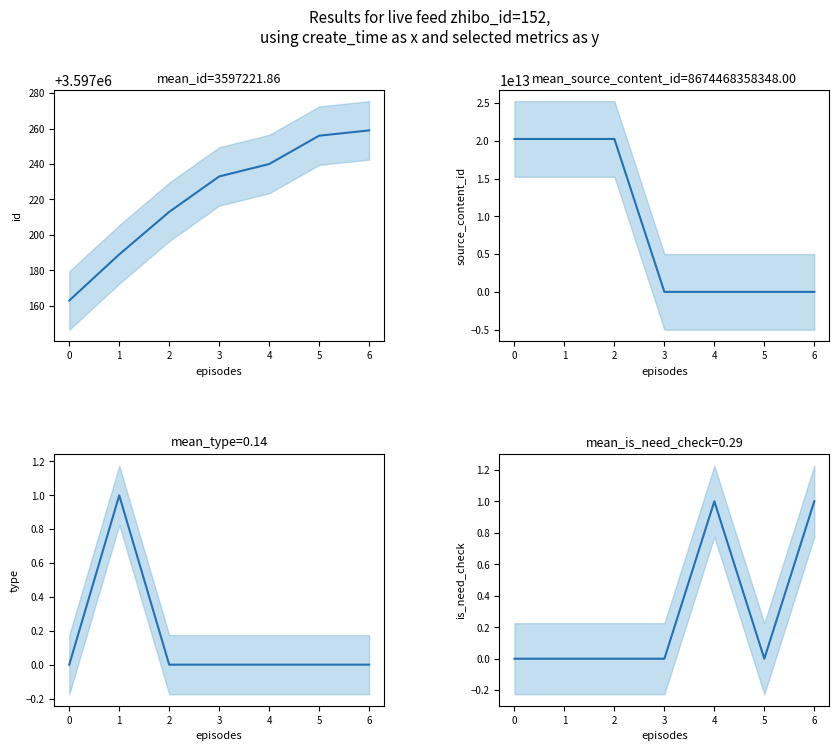

What are all the series names shown in the legend?

id, source_content_id, type, is_need_check